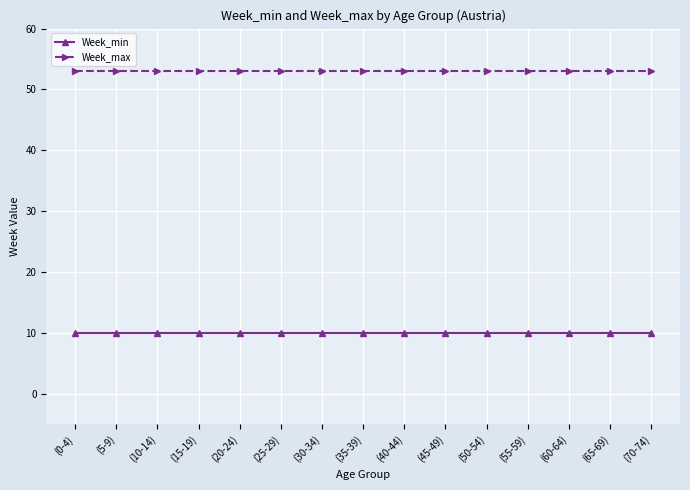

What is the value of the Week_max point at the 4th from the left?

53